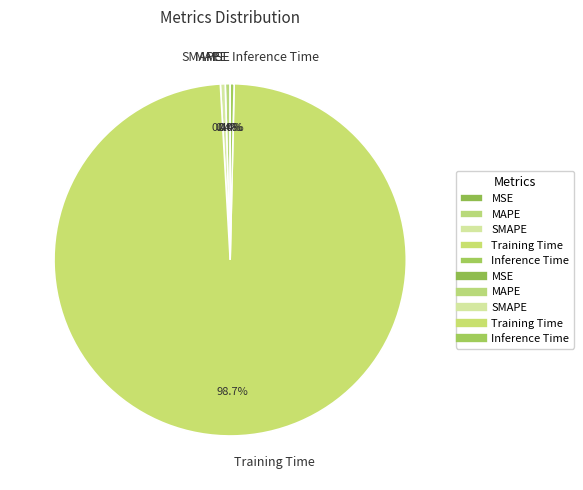

Do SMAPE and Inference Time together represent more than half of the pie?

No